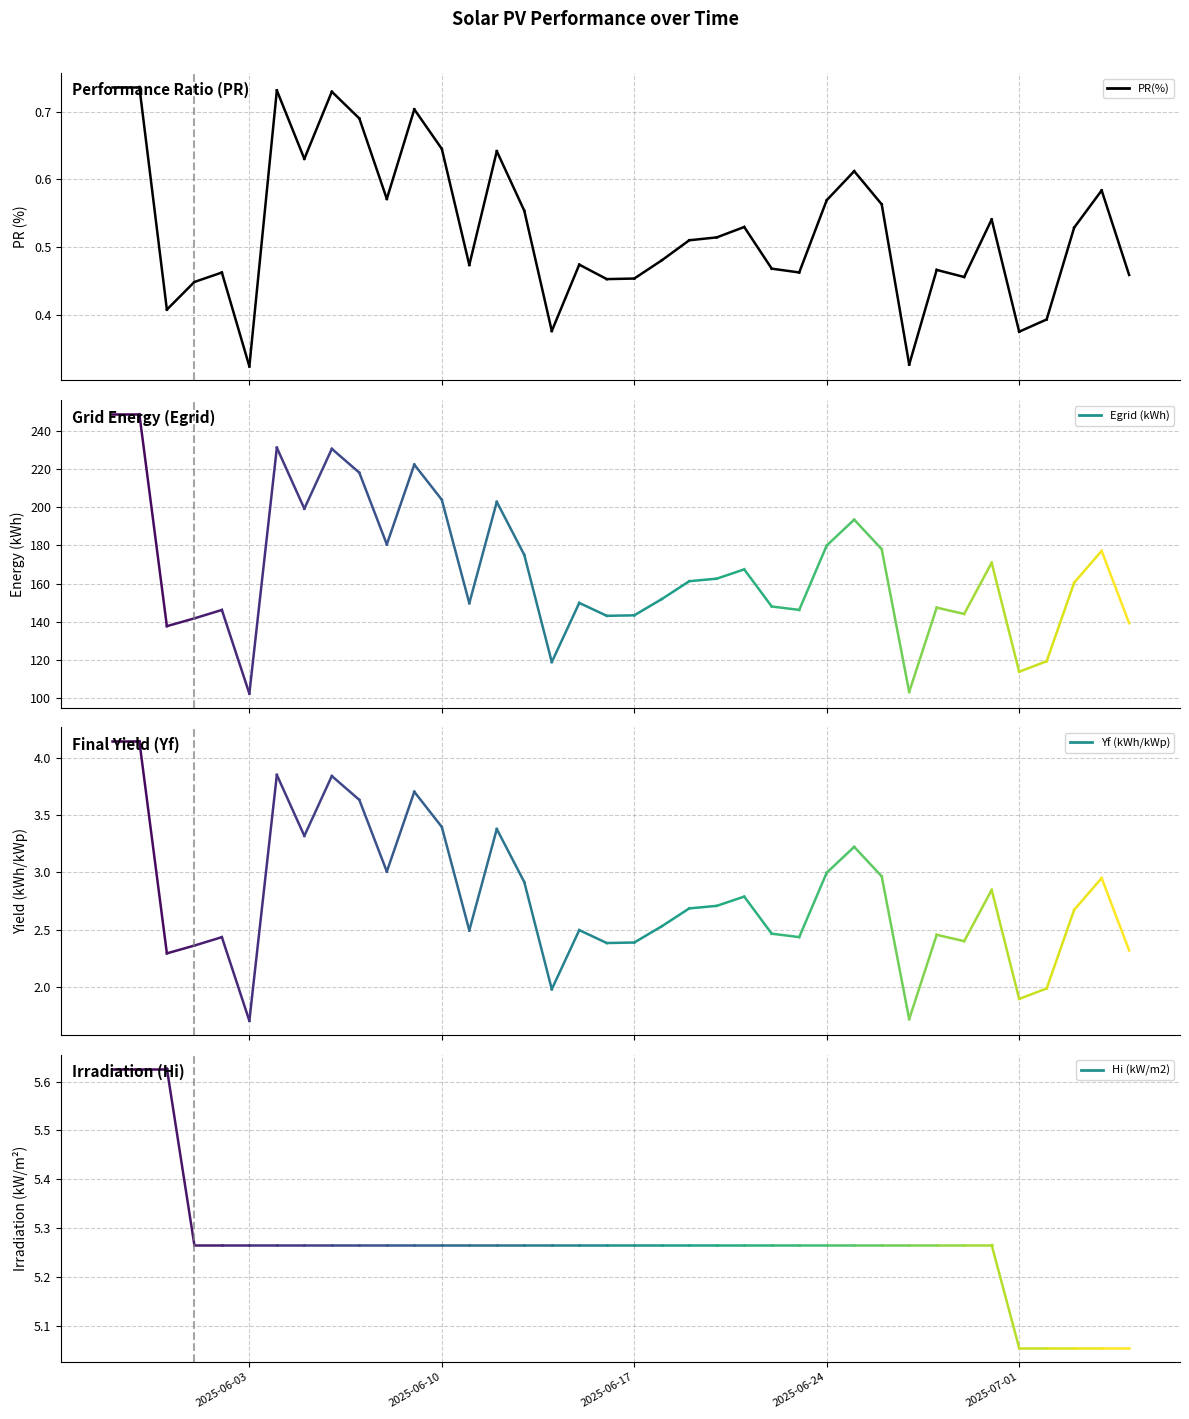

Reading left to right, what are all the values shown in this chart?

PR(%): 0.7	0.7	0.4	0.4	0.5	0.3	0.7	0.6	0.7	0.7	0.6	0.7	0.6	0.5	0.6	0.6	0.4	0.5	0.5	0.5	0.5	0.5	0.5	0.5	0.5	0.5	0.6	0.6	0.6	0.3	0.5	0.5	0.5	0.4	0.4	0.5	0.6	0.5
Egrid (kWh): 248.9	248.9	137.6	141.7	146.1	102.2	231.3	199.3	230.7	218.2	180.5	222.4	204.0	149.7	202.9	175.0	118.8	149.8	143.0	143.3	151.8	161.2	162.6	167.4	147.9	146.2	179.9	193.5	178.0	103.1	147.3	144.0	170.9	113.7	119.2	160.4	177.1	139.2
Yf (kWh/kWp): 4.1	4.1	2.3	2.4	2.4	1.7	3.9	3.3	3.8	3.6	3.0	3.7	3.4	2.5	3.4	2.9	2.0	2.5	2.4	2.4	2.5	2.7	2.7	2.8	2.5	2.4	3.0	3.2	3.0	1.7	2.5	2.4	2.8	1.9	2.0	2.7	2.9	2.3
Hi (kW/m2): 5.6	5.6	5.6	5.3	5.3	5.3	5.3	5.3	5.3	5.3	5.3	5.3	5.3	5.3	5.3	5.3	5.3	5.3	5.3	5.3	5.3	5.3	5.3	5.3	5.3	5.3	5.3	5.3	5.3	5.3	5.3	5.3	5.3	5.1	5.1	5.1	5.1	5.1